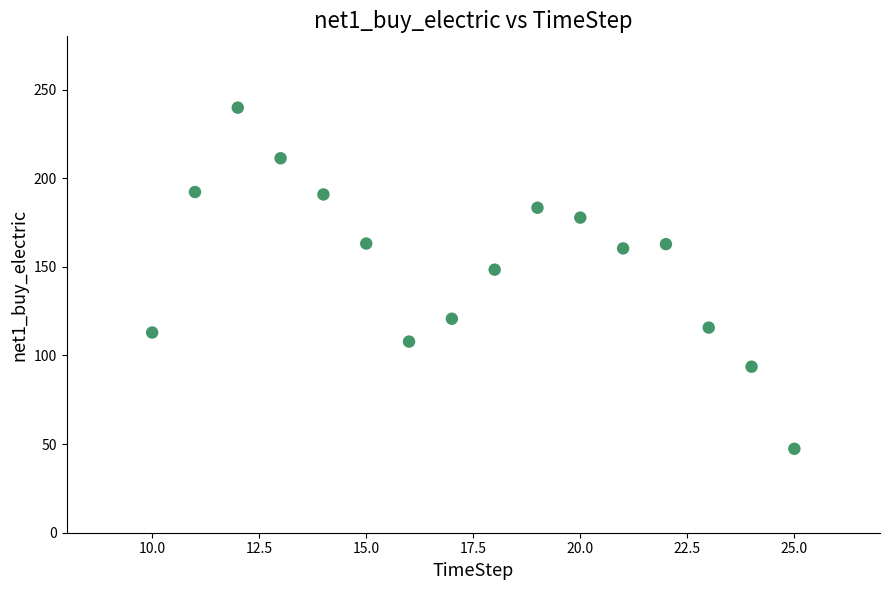

What Y value in the scatter plot is closest to 143?

148.4